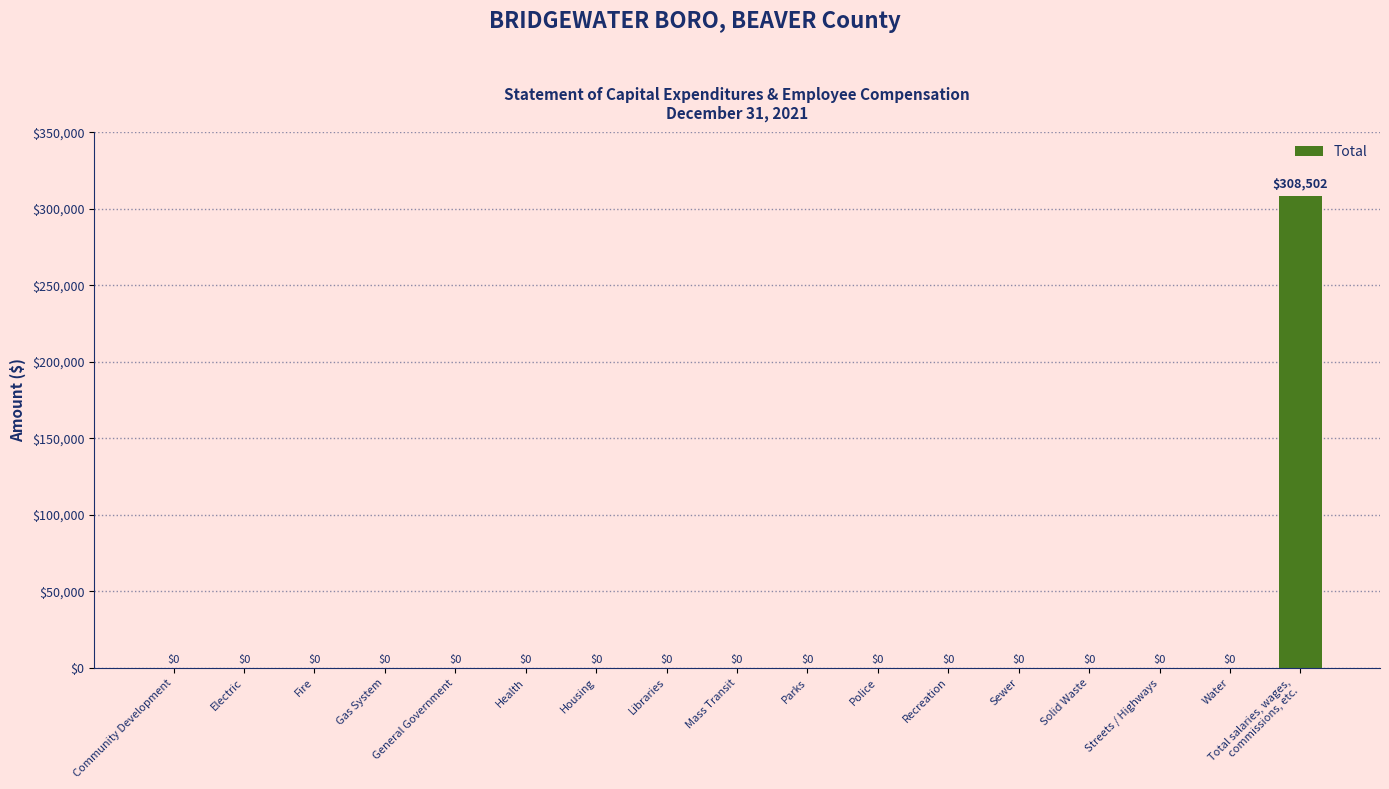

Are the bars horizontal?

No